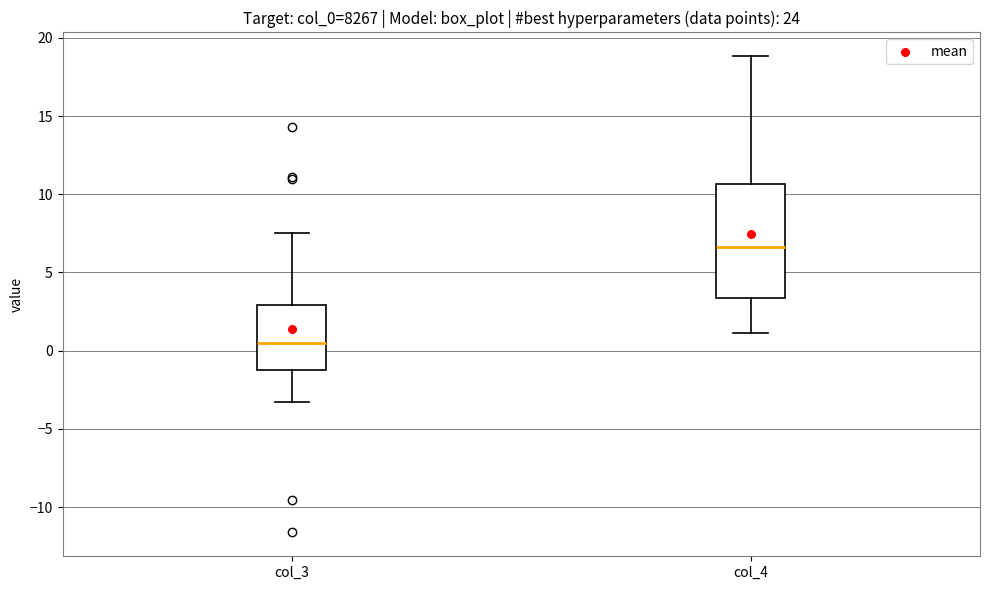

Which box's median line is the highest?

col_4